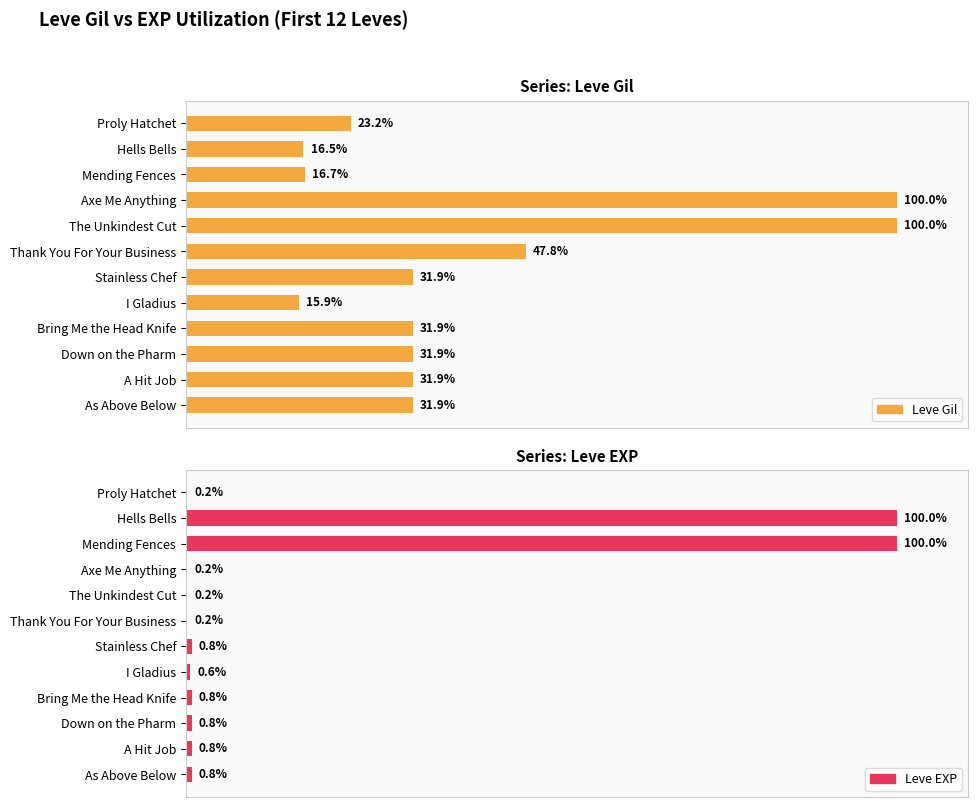

How many series are shown in this chart?

2